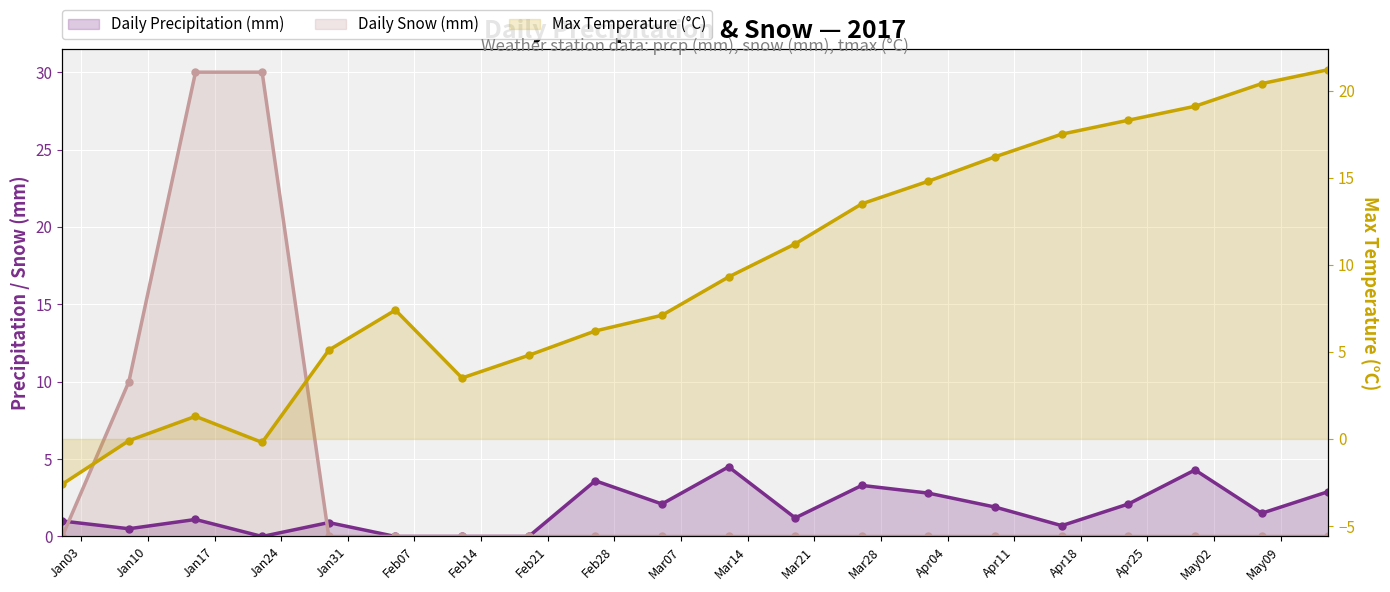

What is the label of the 10th point from the right?

Mar14